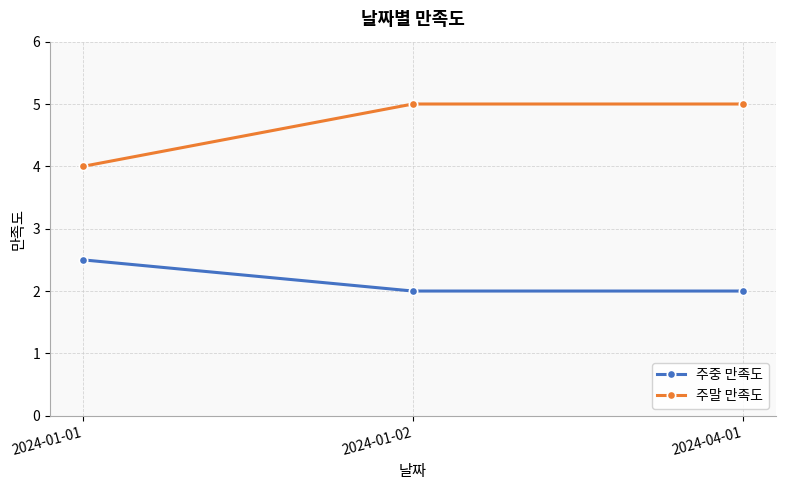

Is this an area chart (filled region under the line)?

No